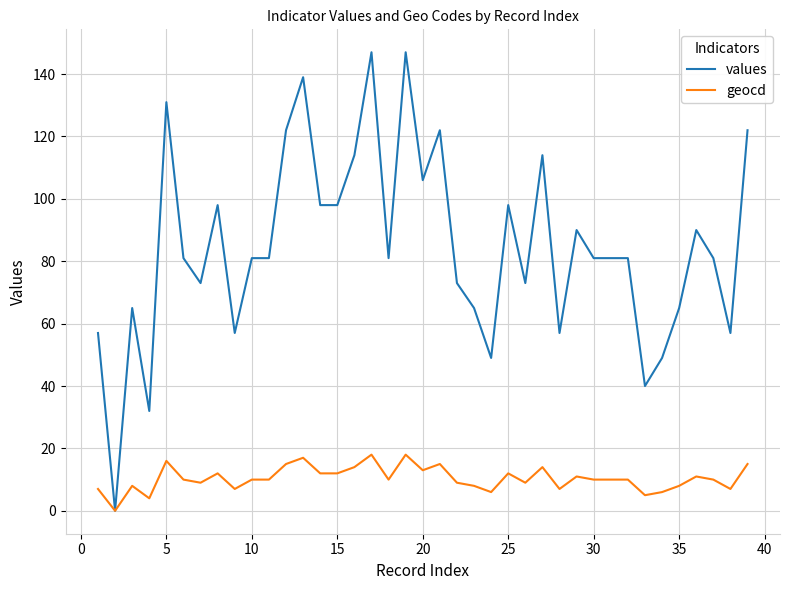

How many positive values does the values series have?

38